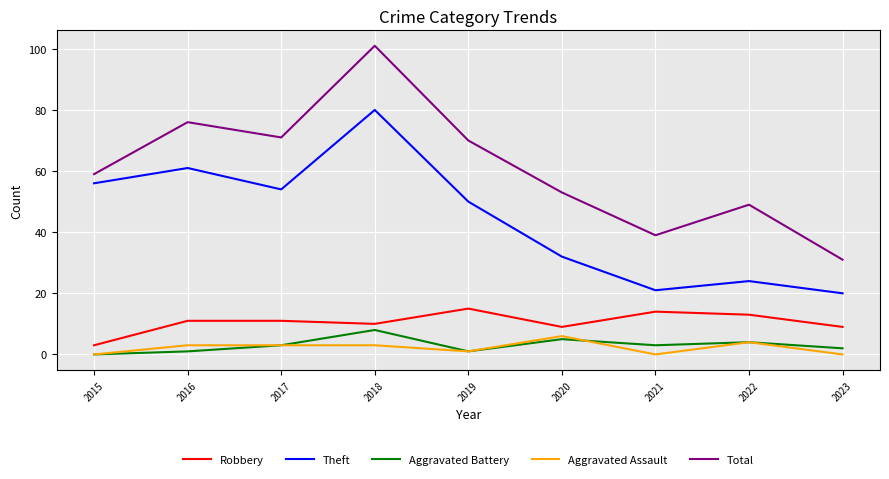

Reading left to right, transcribe all the data shown in this chart.

Robbery: 2015=3	2016=11	2017=11	2018=10	2019=15	2020=9	2021=14	2022=13	2023=9
Theft: 2015=56	2016=61	2017=54	2018=80	2019=50	2020=32	2021=21	2022=24	2023=20
Aggravated Battery: 2015=0	2016=1	2017=3	2018=8	2019=1	2020=5	2021=3	2022=4	2023=2
Aggravated Assault: 2015=0	2016=3	2017=3	2018=3	2019=1	2020=6	2021=0	2022=4	2023=0
Total: 2015=59	2016=76	2017=71	2018=101	2019=70	2020=53	2021=39	2022=49	2023=31